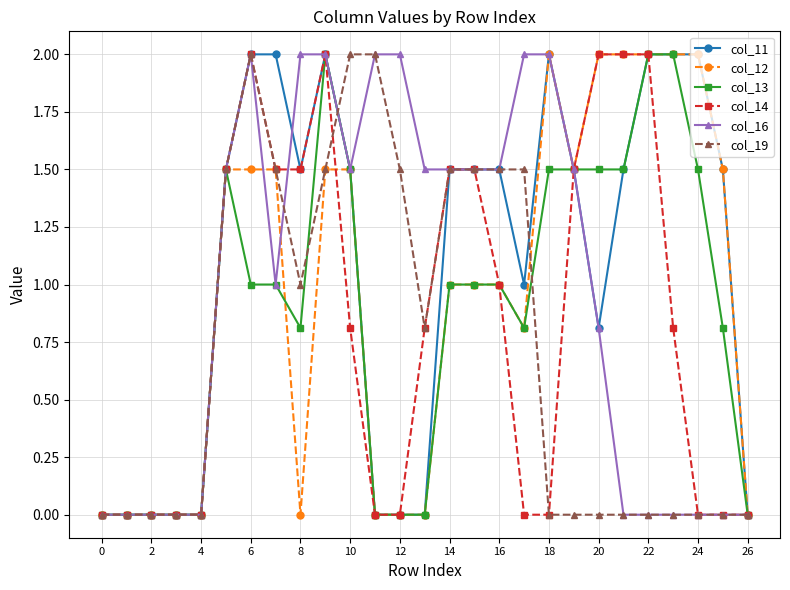

How many col_11 values are between 0 and 2?

27